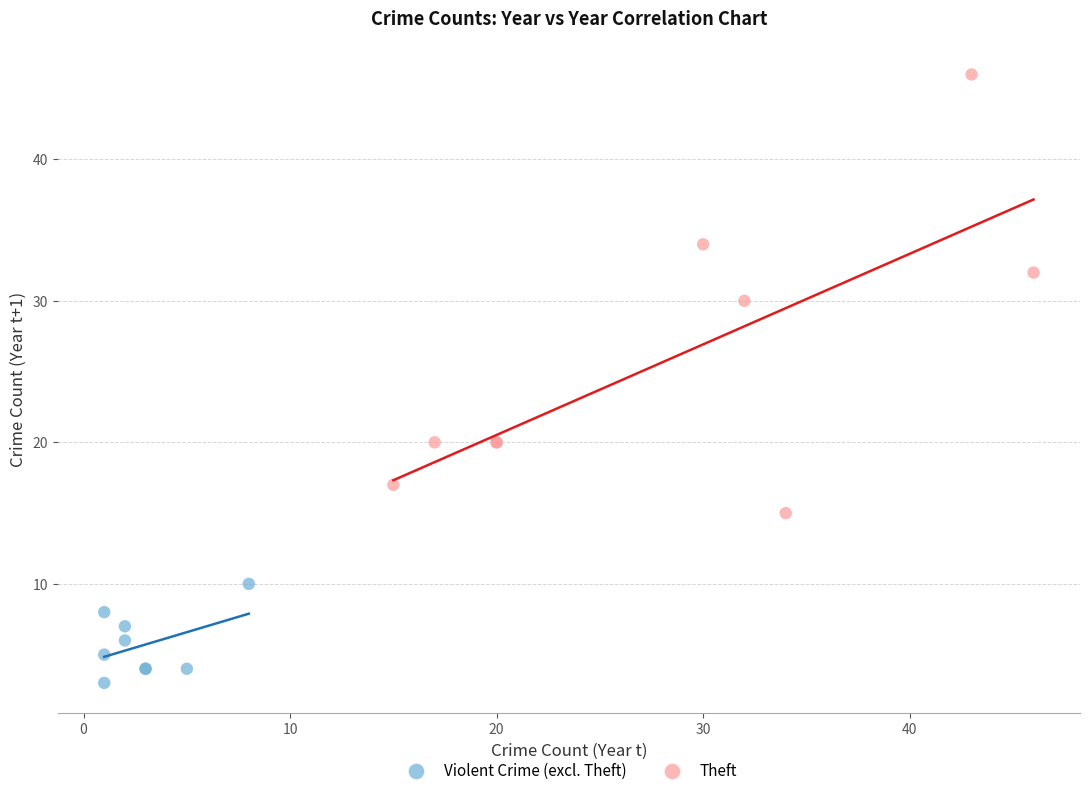

Which series has the widest spread of Y values?

Theft